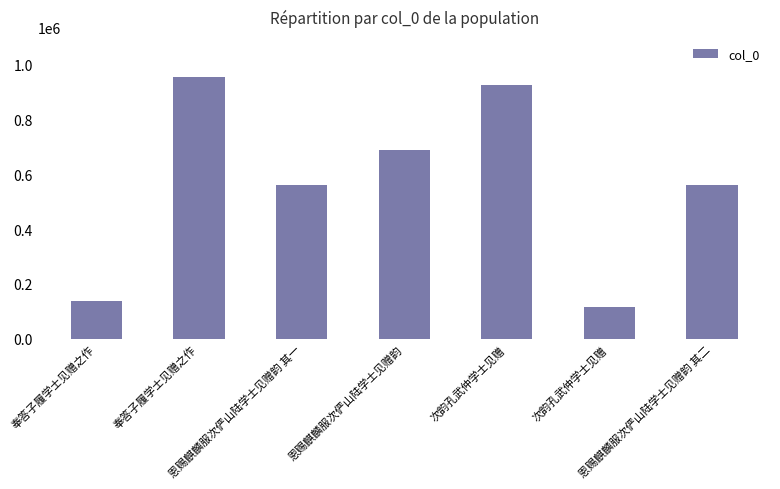

True or false: the data shows 943677 at 恩赐麒麟服次俨山陆学士见赠韵 其二.

False